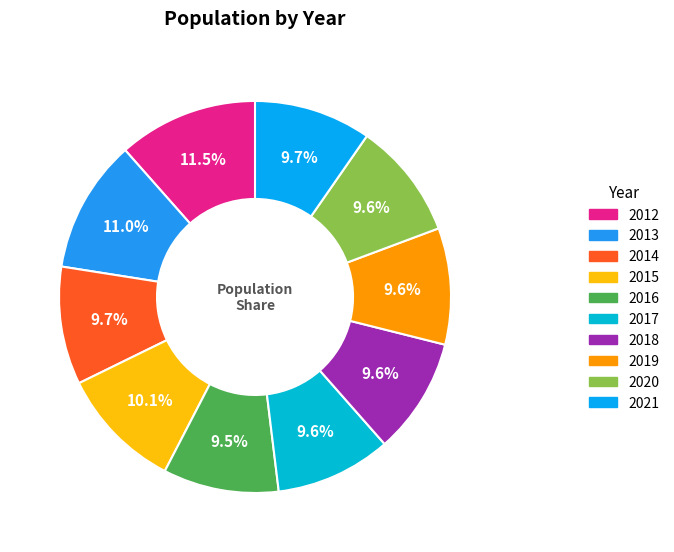

Is it true that 2021 is 10% of the pie?

True